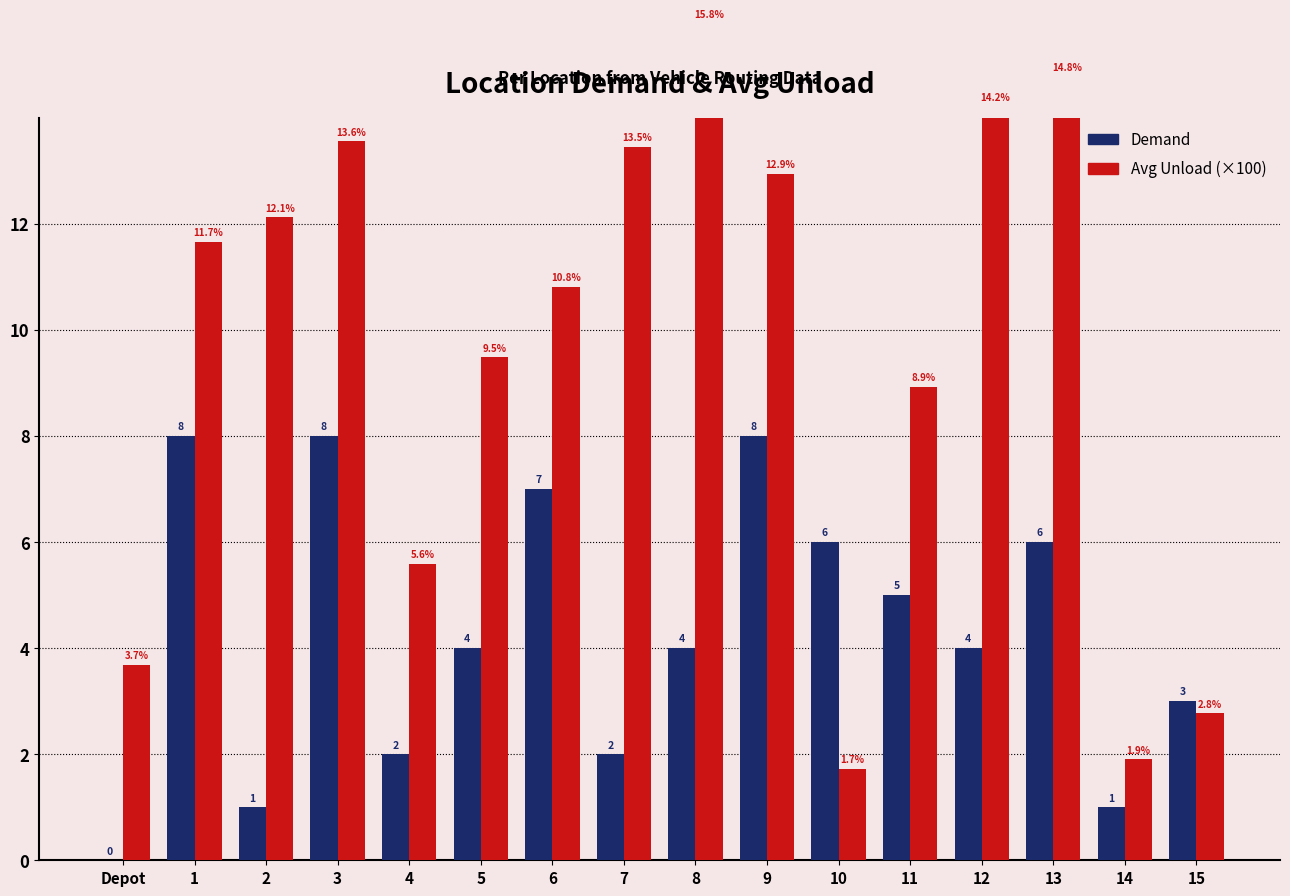

What is the label of the 10th bar from the right?

6